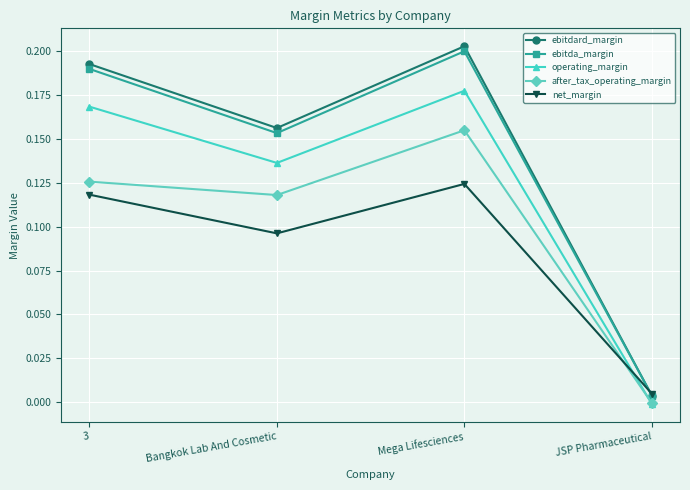

How many data points does each series have?

4